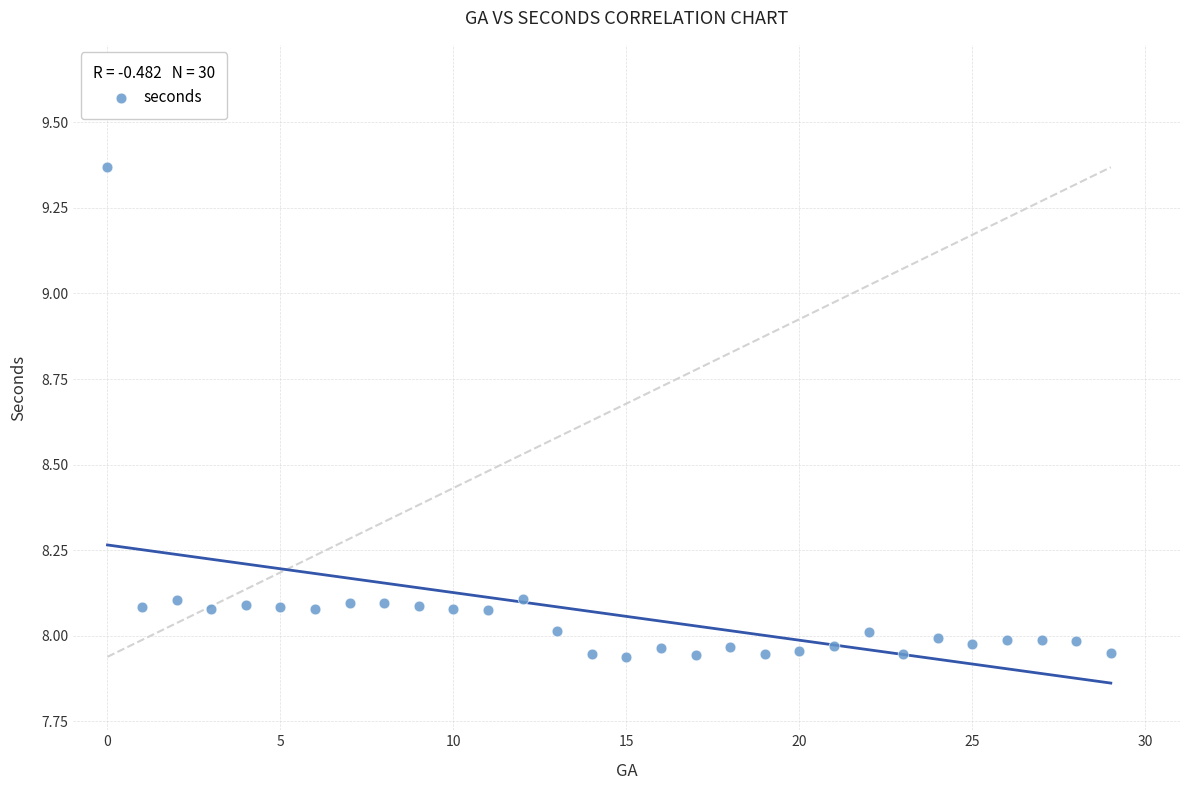

What is the range of Y values (max minus min)?

1.4